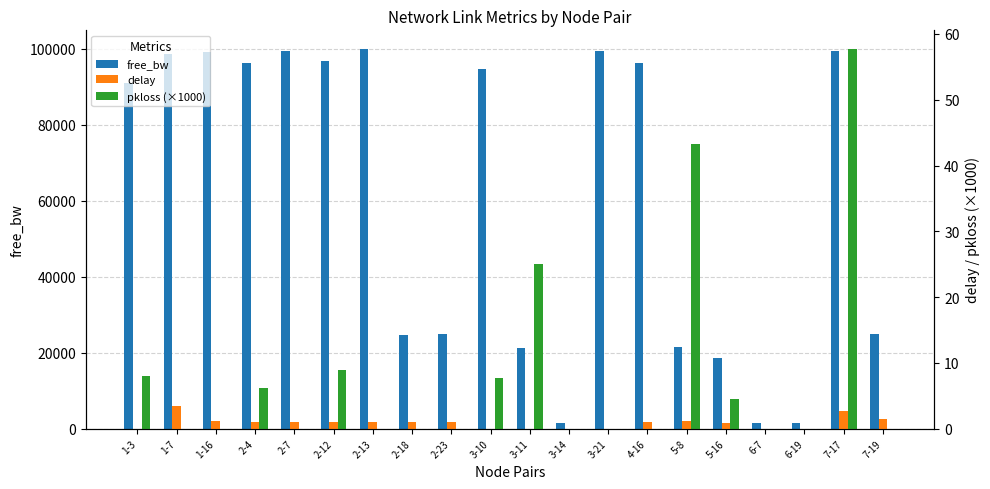

Are the bars horizontal?

No